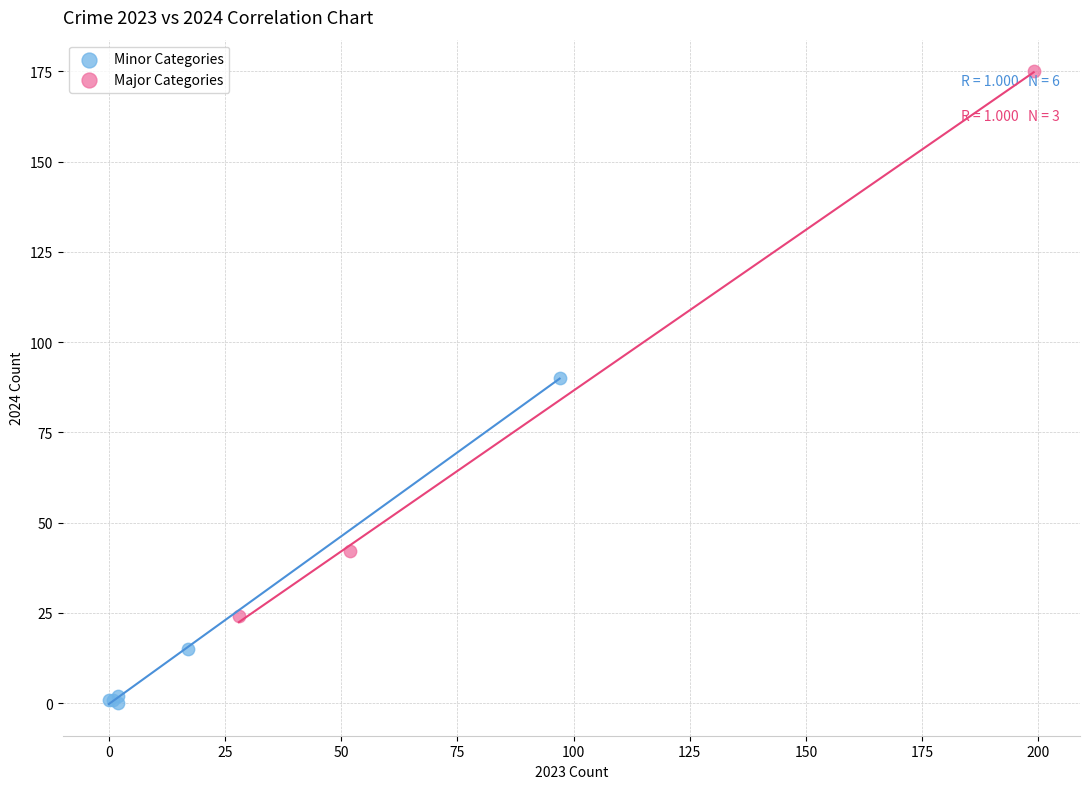

Which series has the largest Y range (max minus min)?

Major Categories